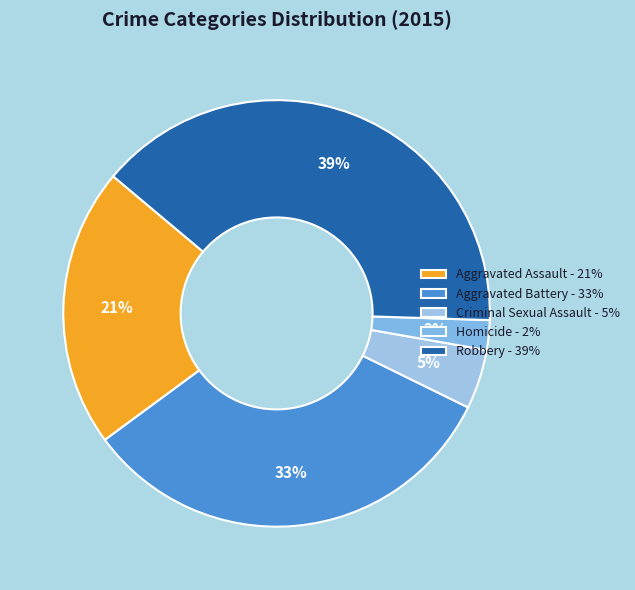

Combined, what portion of the pie is Aggravated Battery and Homicide?

34.9%